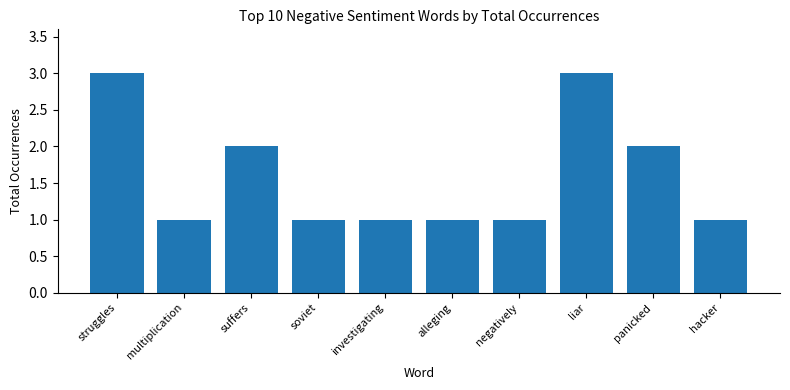

Reading right to left, what are all the values shown in this chart?

hacker=1	panicked=2	liar=3	negatively=1	alleging=1	investigating=1	soviet=1	suffers=2	multiplication=1	struggles=3